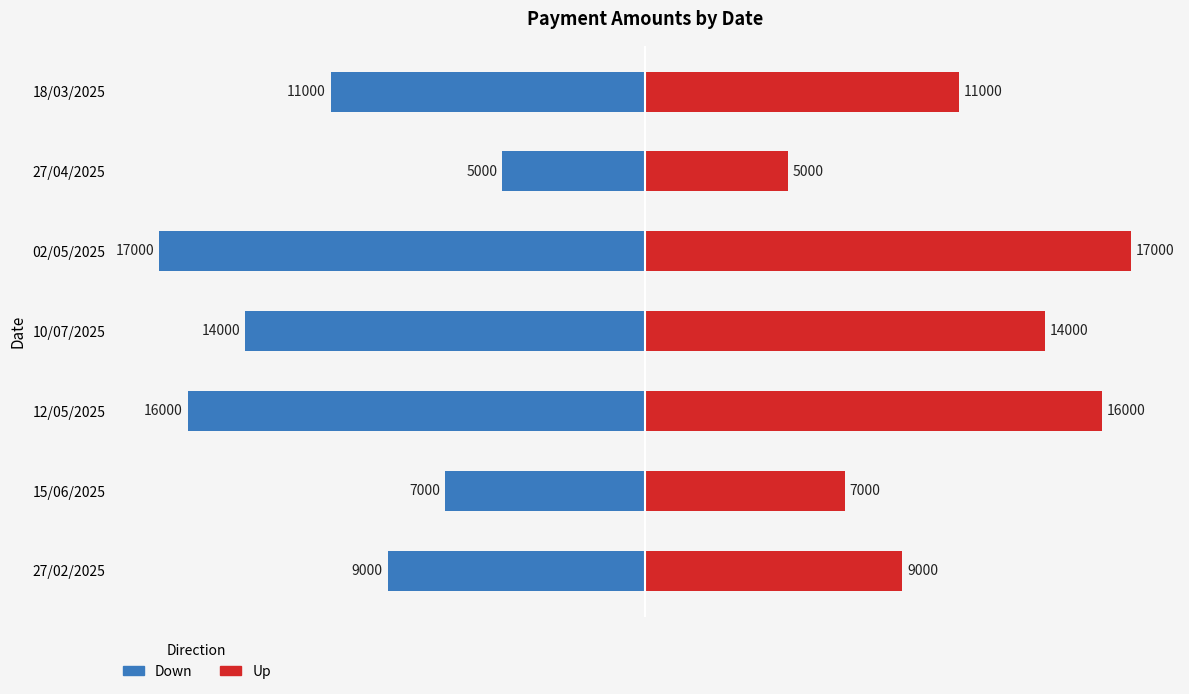

Which series changed the most between 27/02/2025 and 10/07/2025?

Down